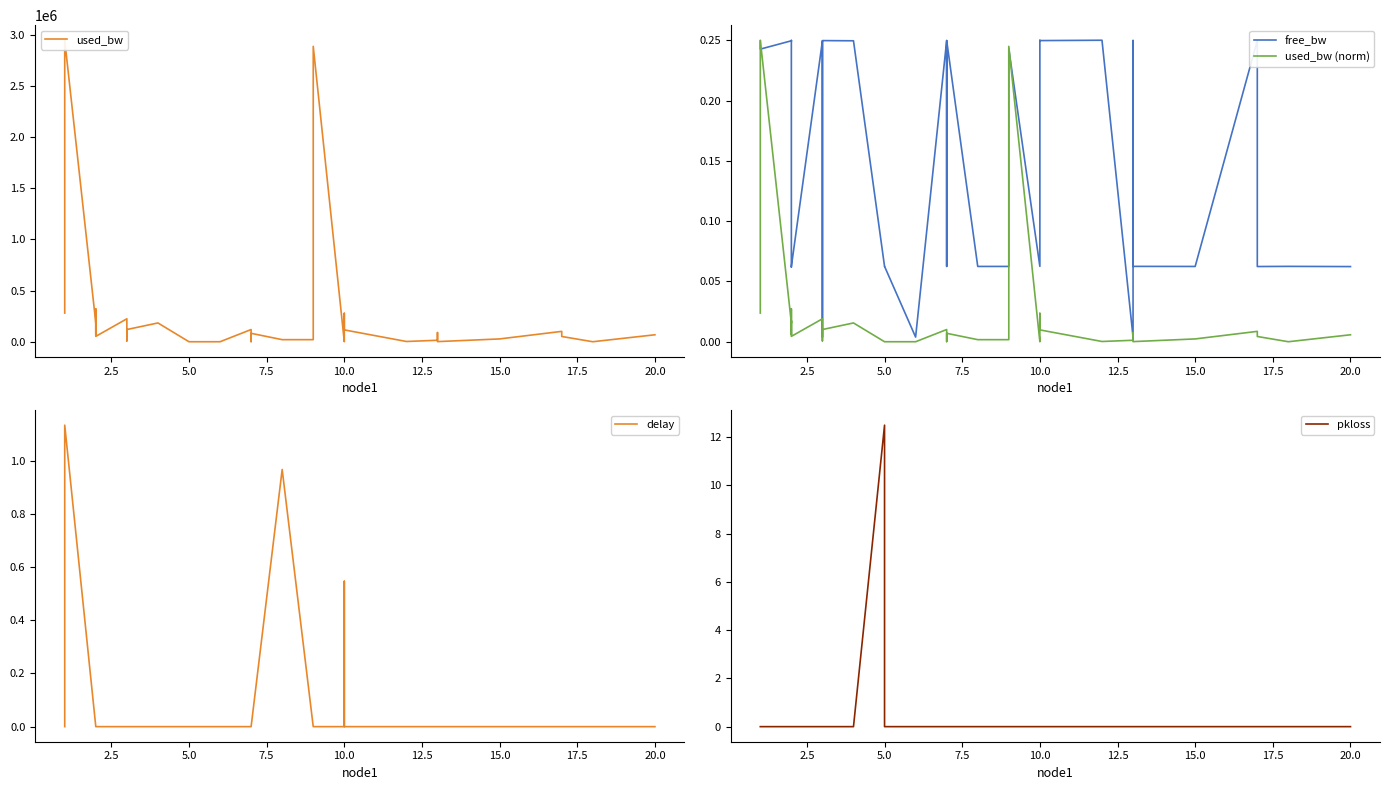

Is the value of free_bw at 17 greater than the value of delay at 18?

Yes